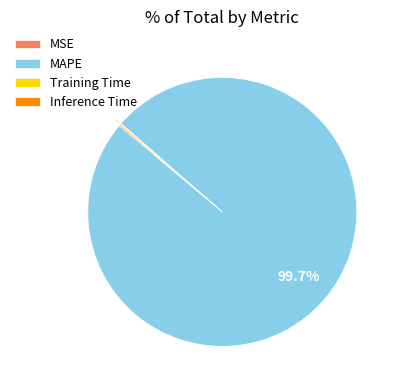

What portion of the pie excludes MAPE?

0.3%